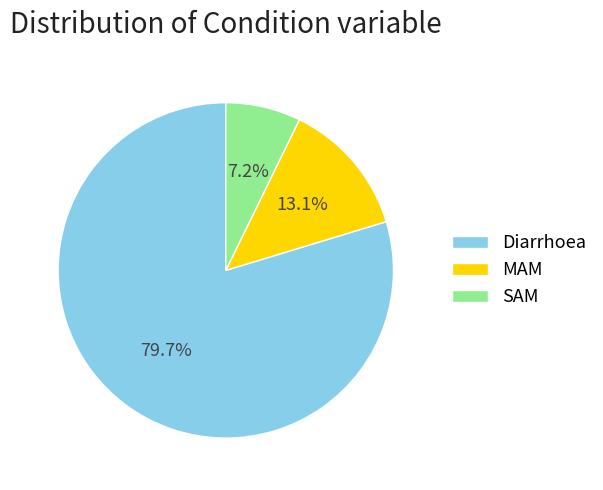

Is it true that MAM is 13% of the pie?

True